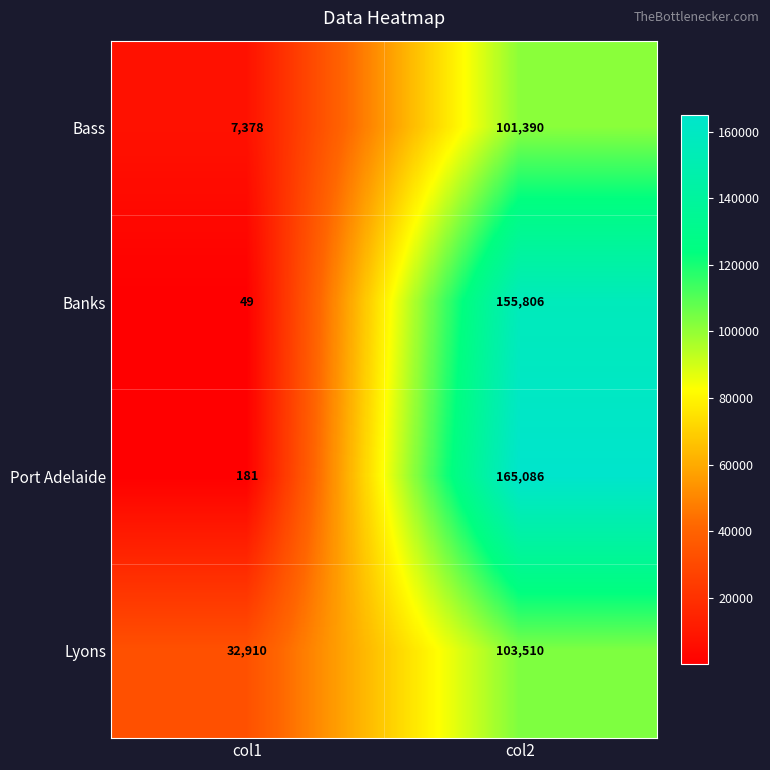

What value does the Port Adelaide series have at col2, to the nearest 50?

165100